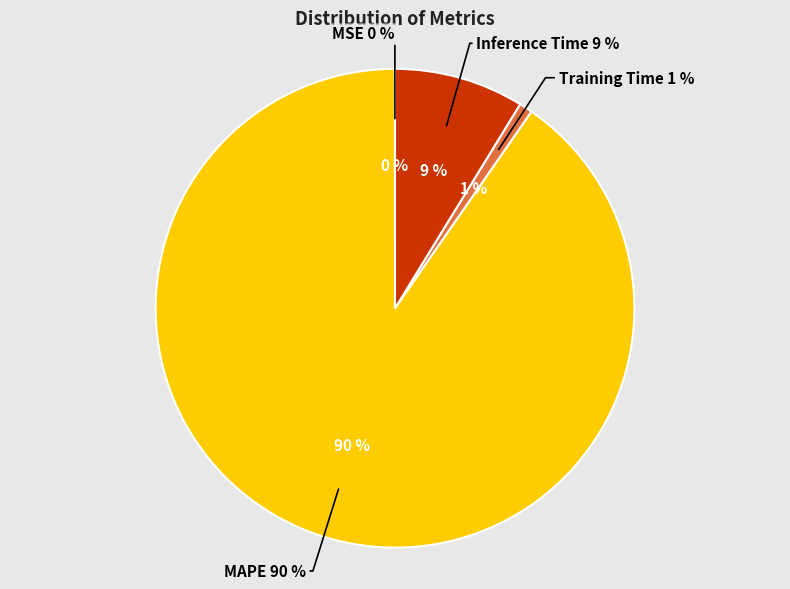

How much of the chart is everything except Inference Time?

91.2%